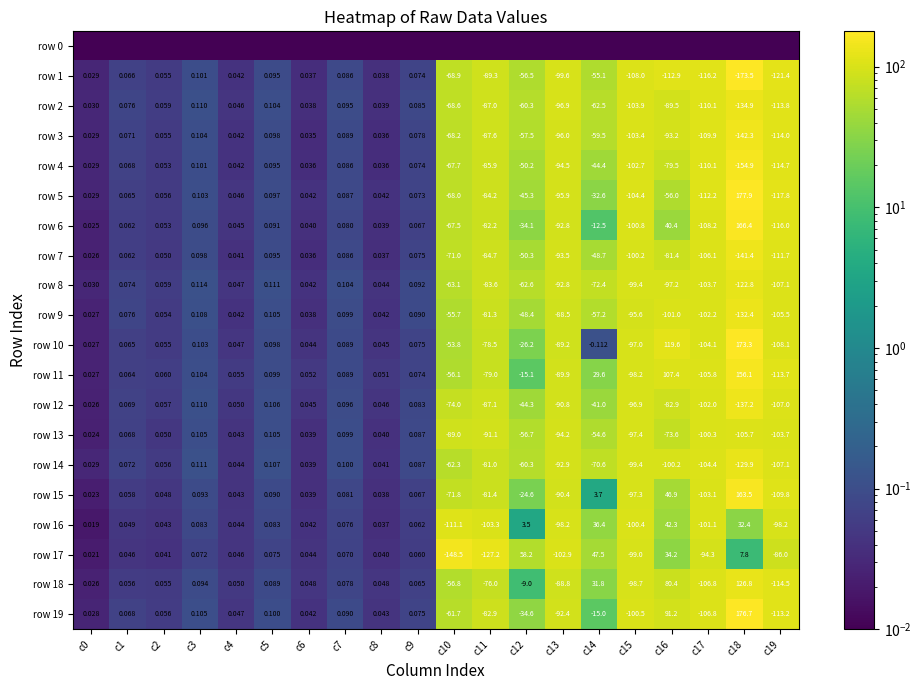

Is the value of row 5 at c19 greater than the value of row 2 at c0?

No